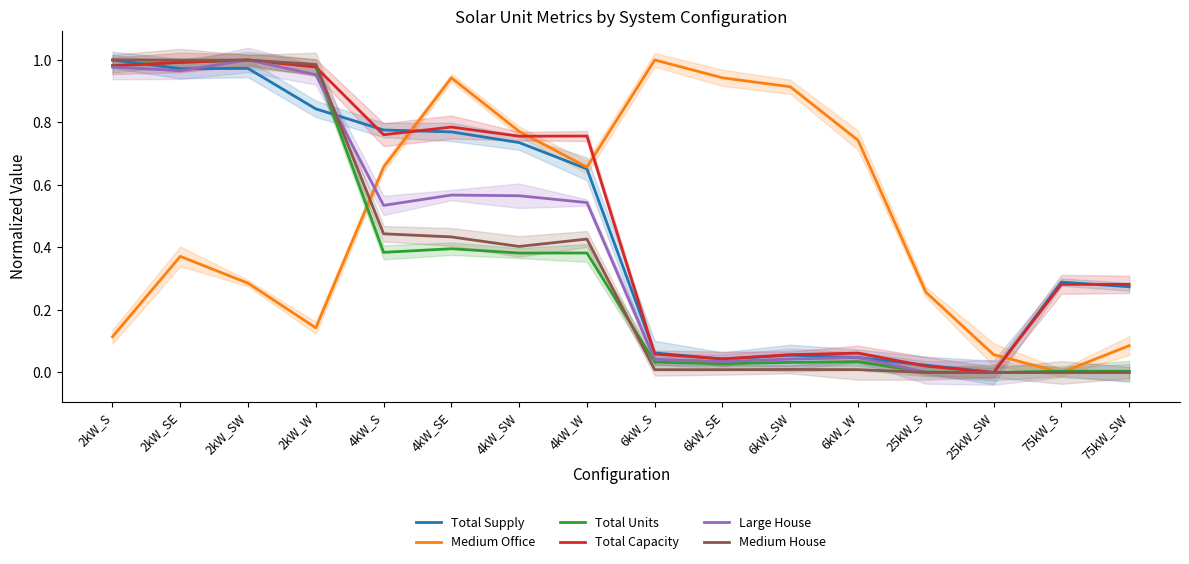

What is the label of the 6th point from the left?

4kW_SE